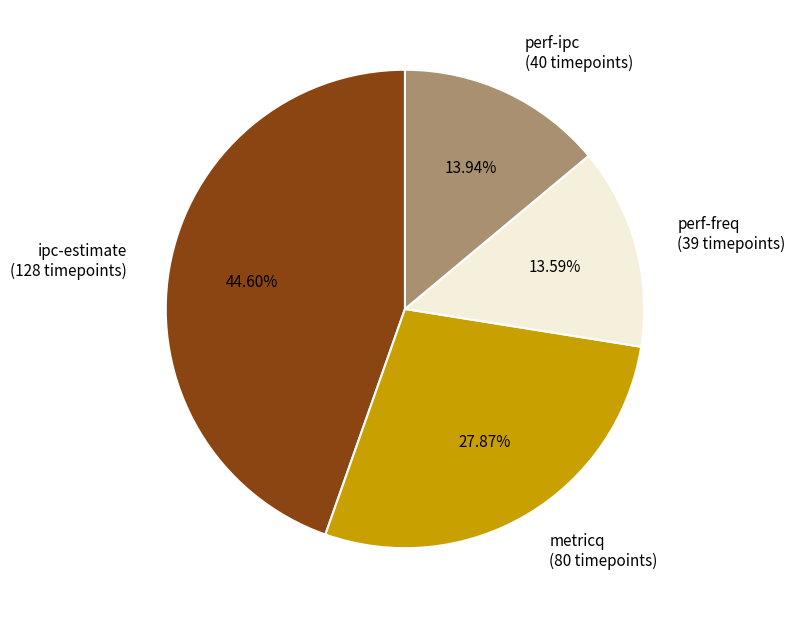

To the nearest percent, what is the difference between the largest and smallest slice percentages?

31%